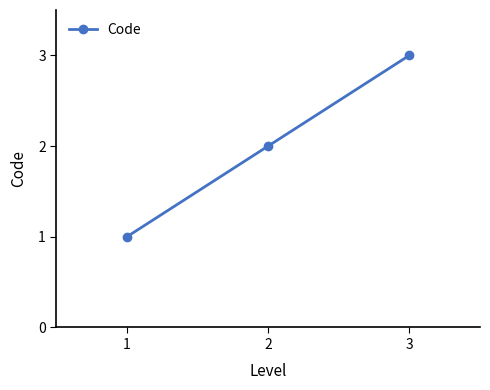

Which category has the lowest value across all series?

1